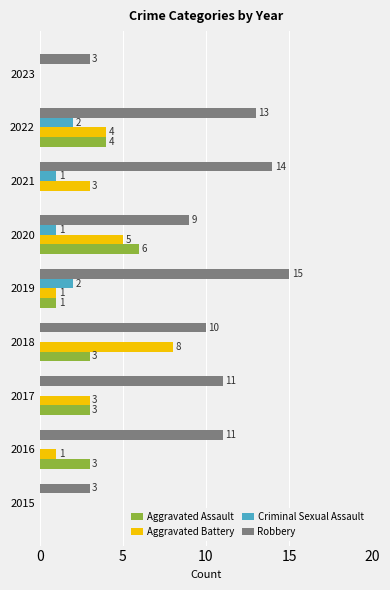

What is the maximum value shown in the chart?

15